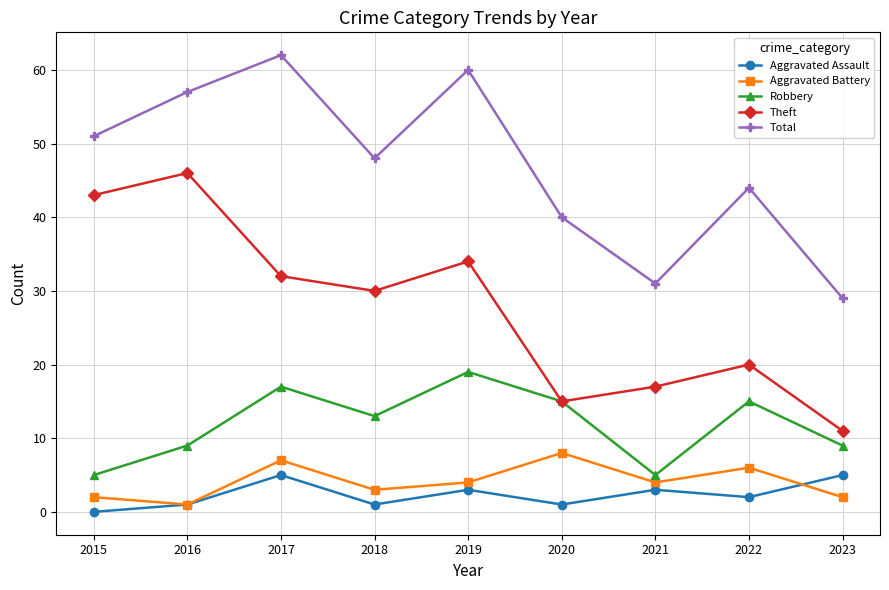

Is it true that Theft equals 43 at 2015?

True